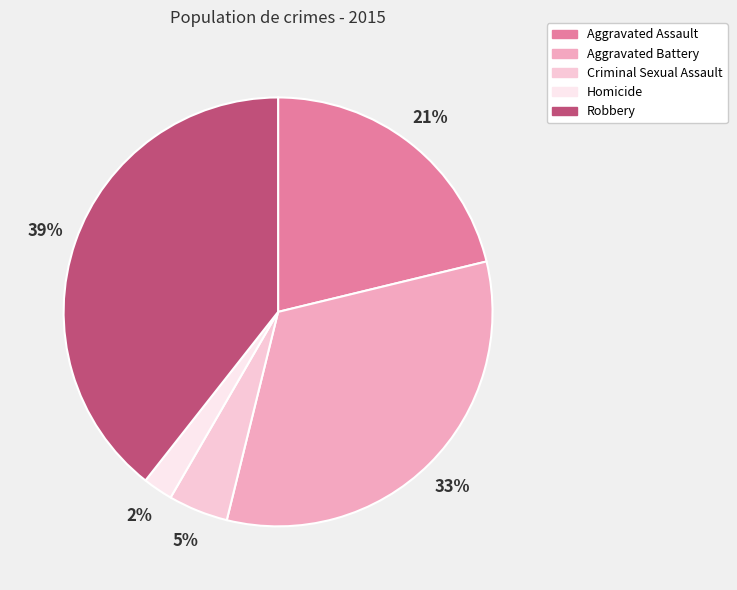

Count the number of slices in the pie.

5